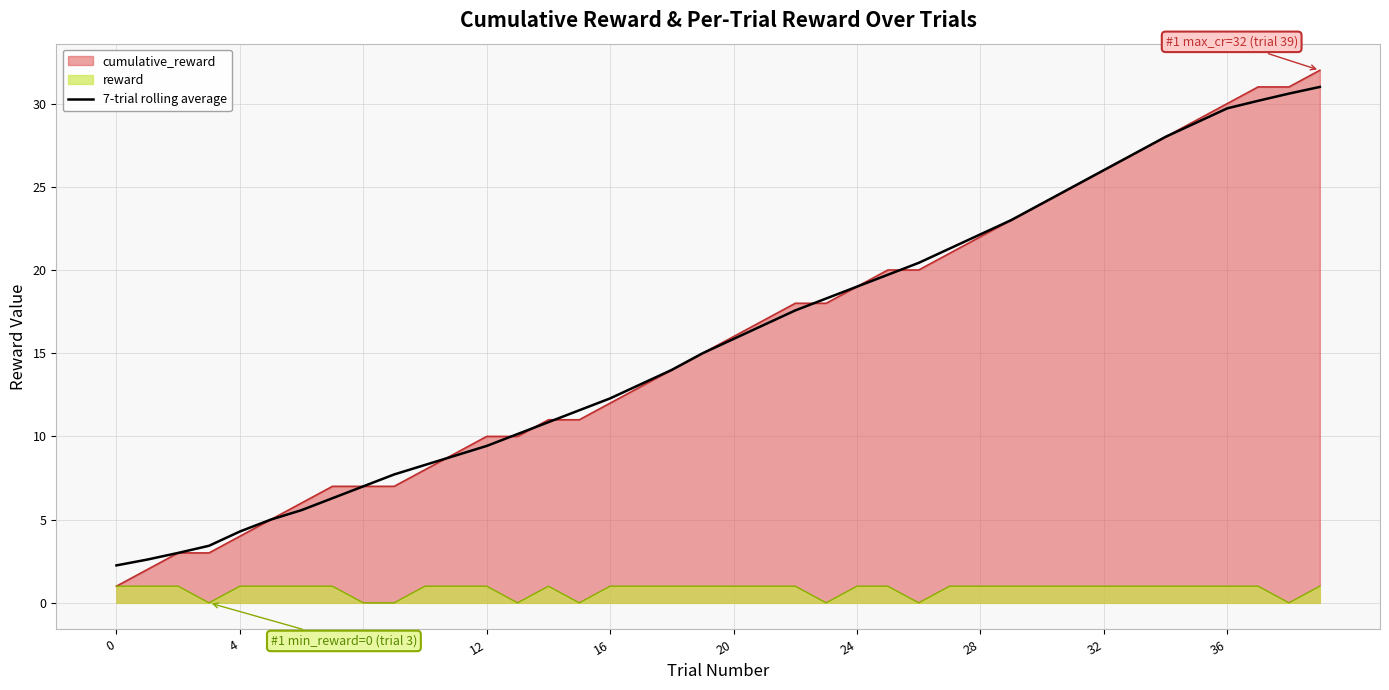

Reading left to right, transcribe all the data shown in this chart.

2.2	2.6	3.0	3.4	4.3	5.0	5.6	6.3	7.0	7.7	8.3	8.9	9.4	10.1	10.9	11.6	12.3	13.1	14.0	15.0	15.9	16.7	17.6	18.3	19.0	19.7	20.4	21.3	22.1	23.0	24.0	25.0	26.0	27.0	28.0	28.9	29.7	30.2	30.6	31.0